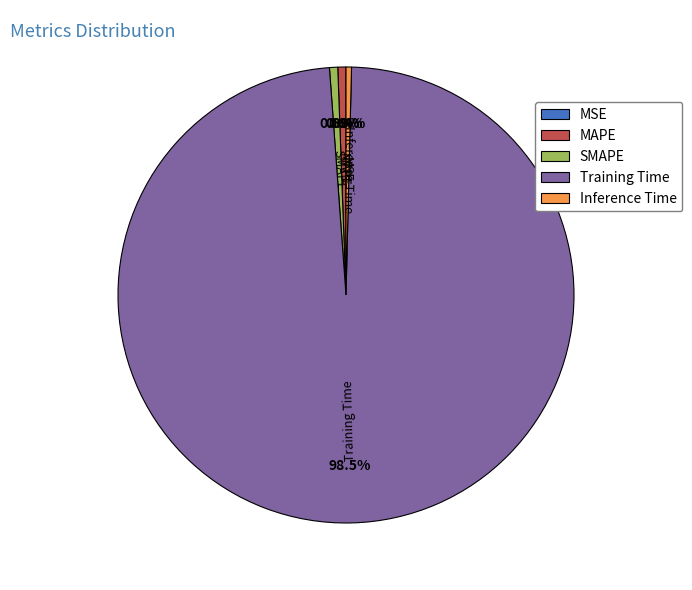

True or false: MAPE accounts for 7% of the total.

False